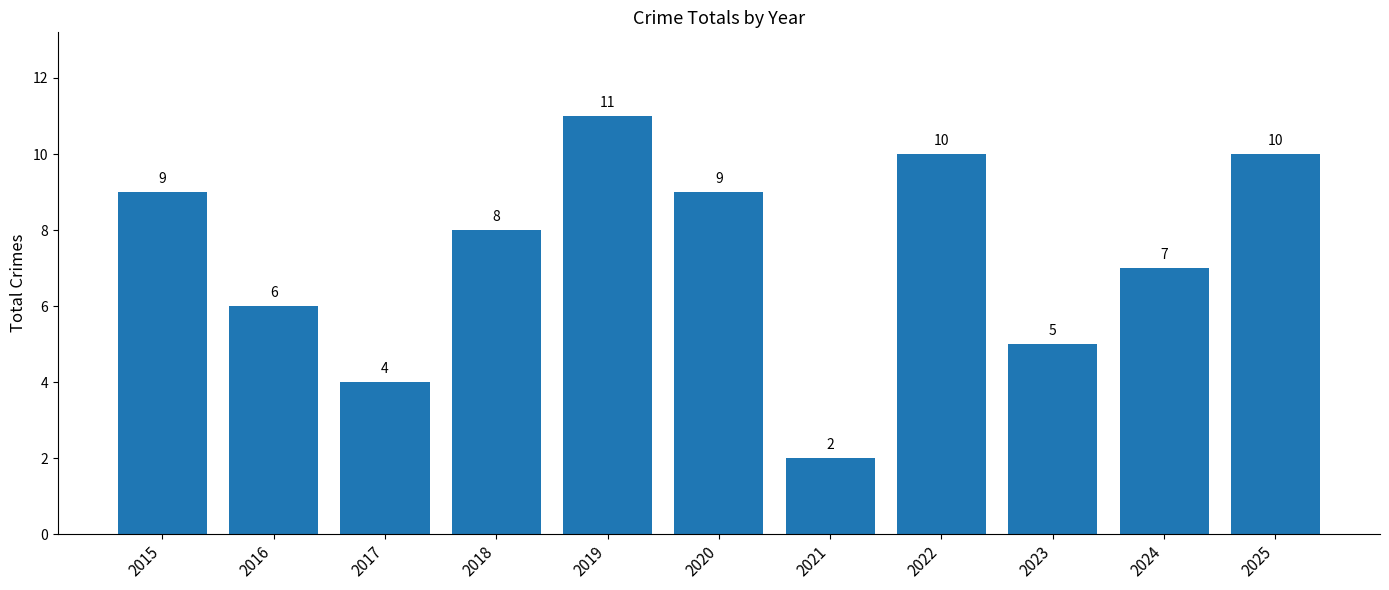

How many categories are shown in the chart?

11